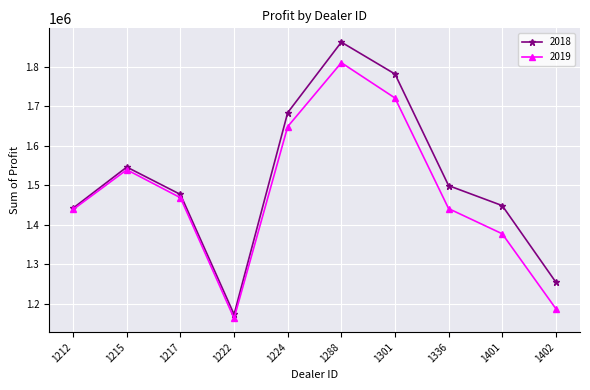

How many lines are shown in the chart?

2